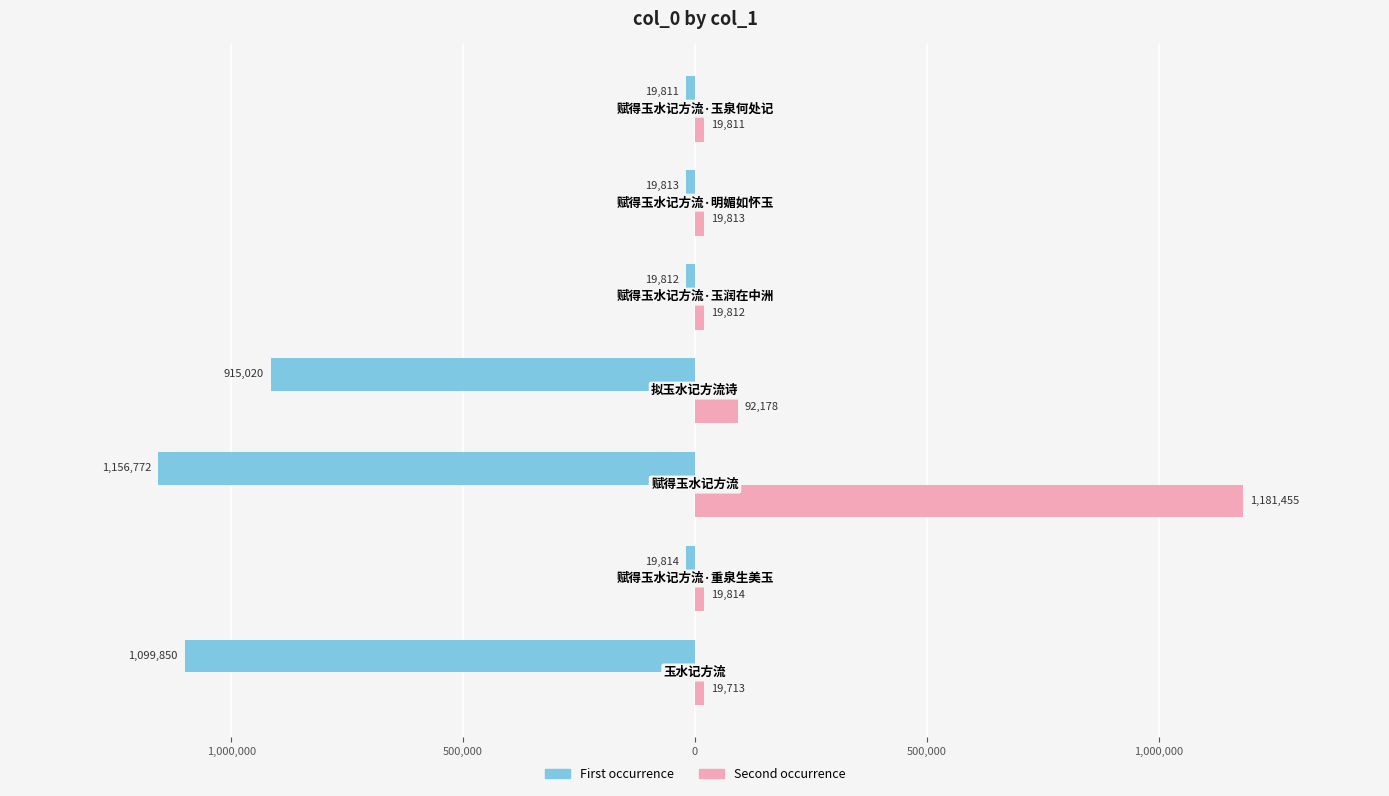

What are all the series names shown in the legend?

First occurrence, Second occurrence